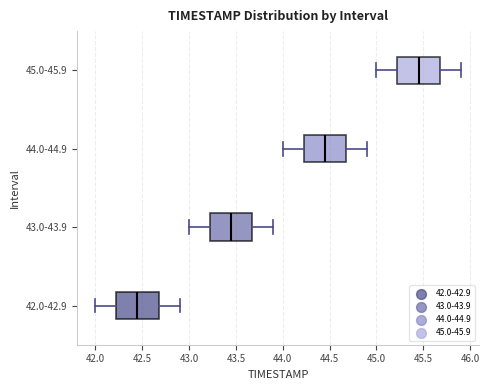

Where does the median line of the box for 45.0-45.9 sit on the x-axis? The values are not printed on the chart, so give them approximately, as read against the axis.

45.45